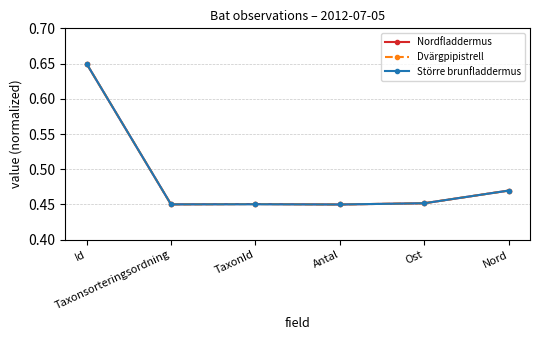

How many Större brunfladdermus values are between 0 and 1?

6